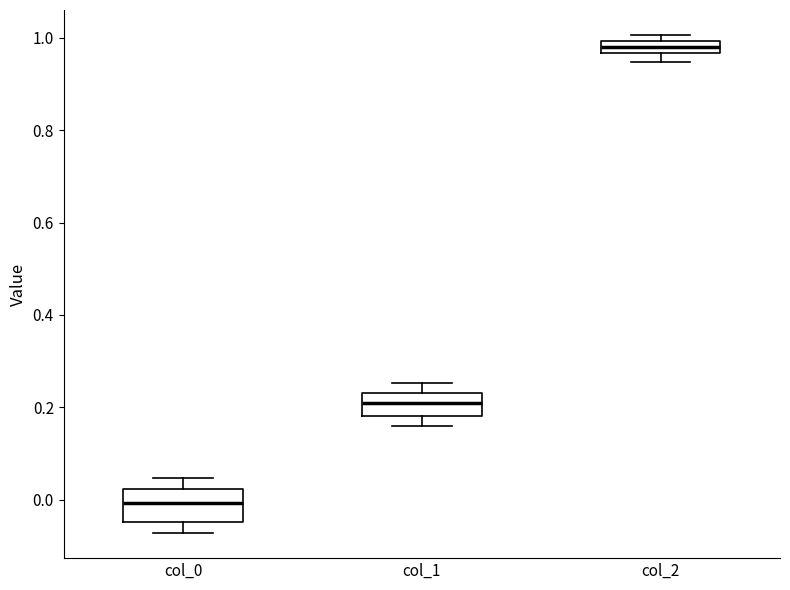

Which box's median line is the highest?

col_2